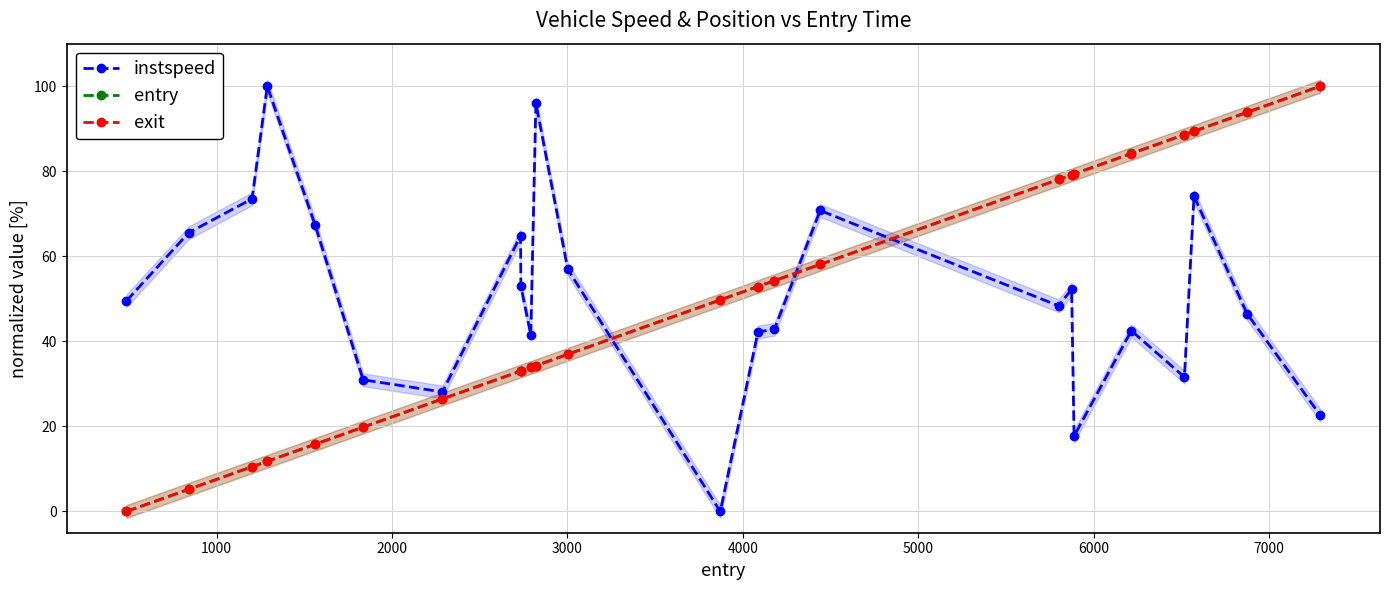

What is the value of the exit point at the 2nd from the left?

5.2